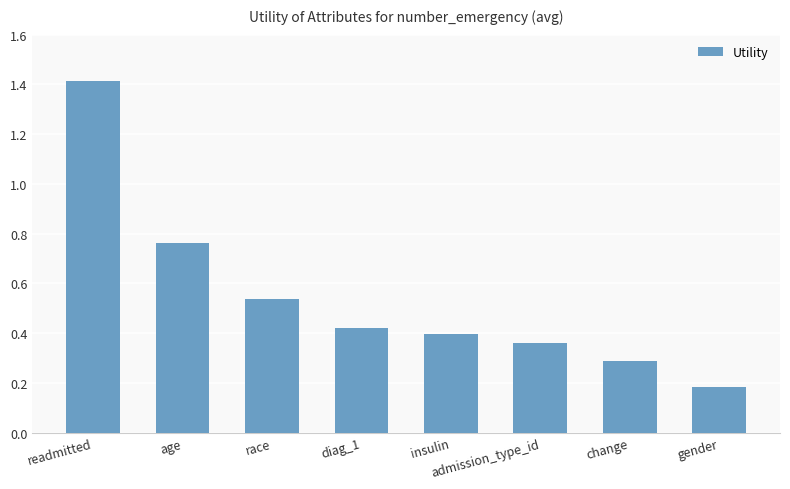

How many values are between 0 and 1?

7